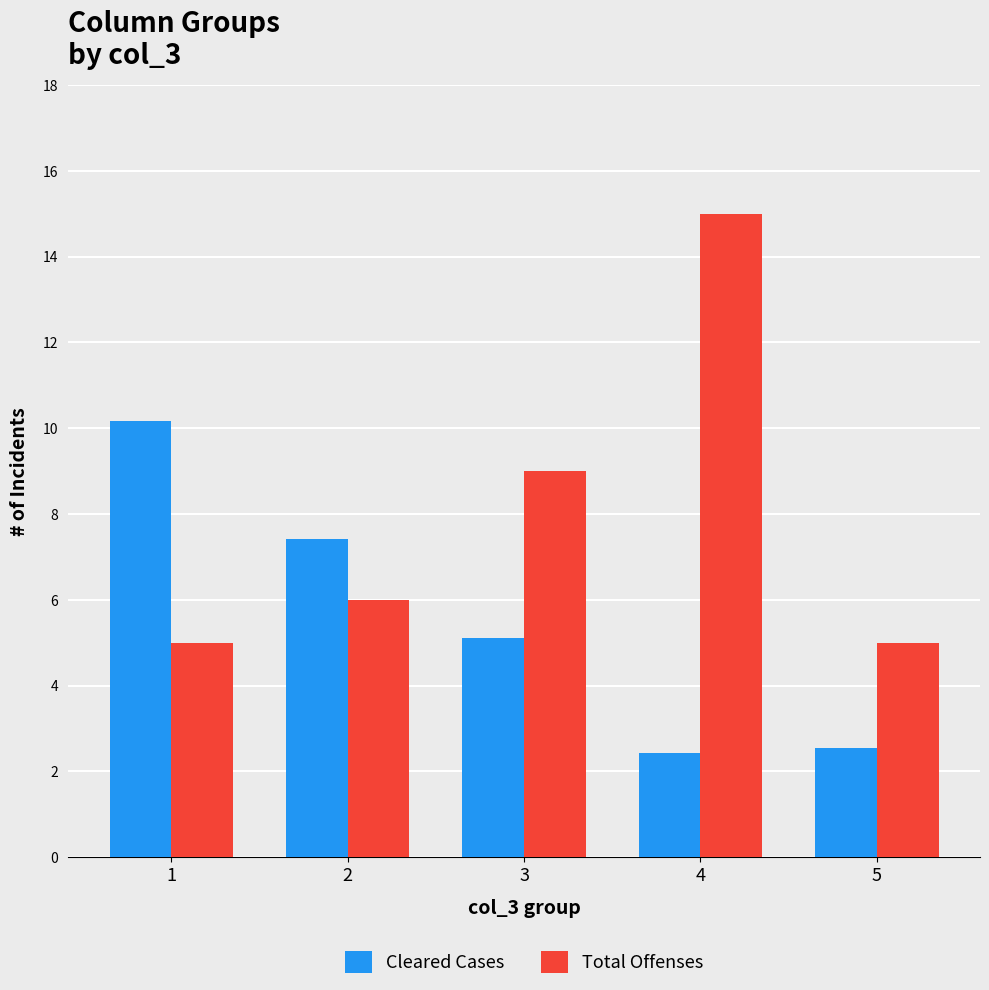

What is the smallest value displayed?

2.4